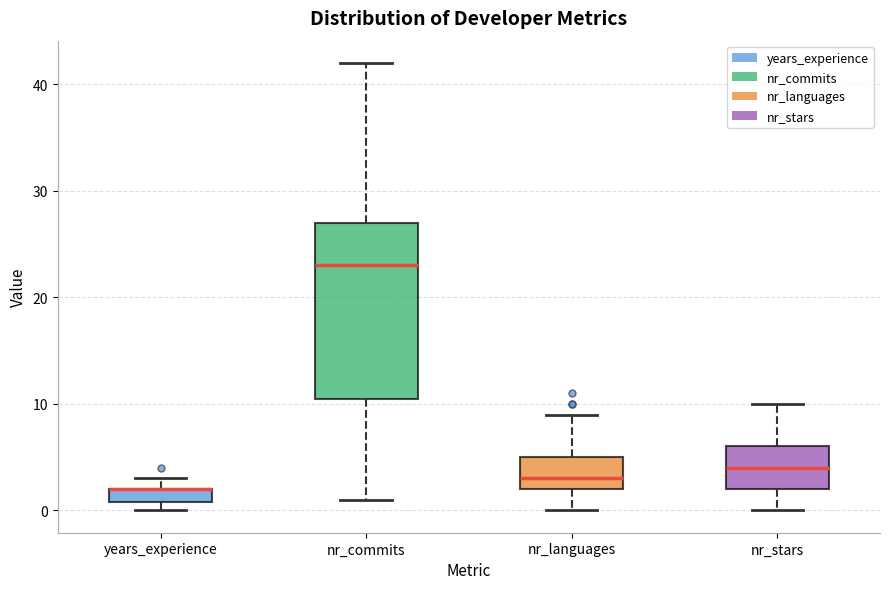

Where is the lower edge of the box for years_experience on the y-axis? The values are not printed on the chart, so give them approximately, as read against the axis.

1